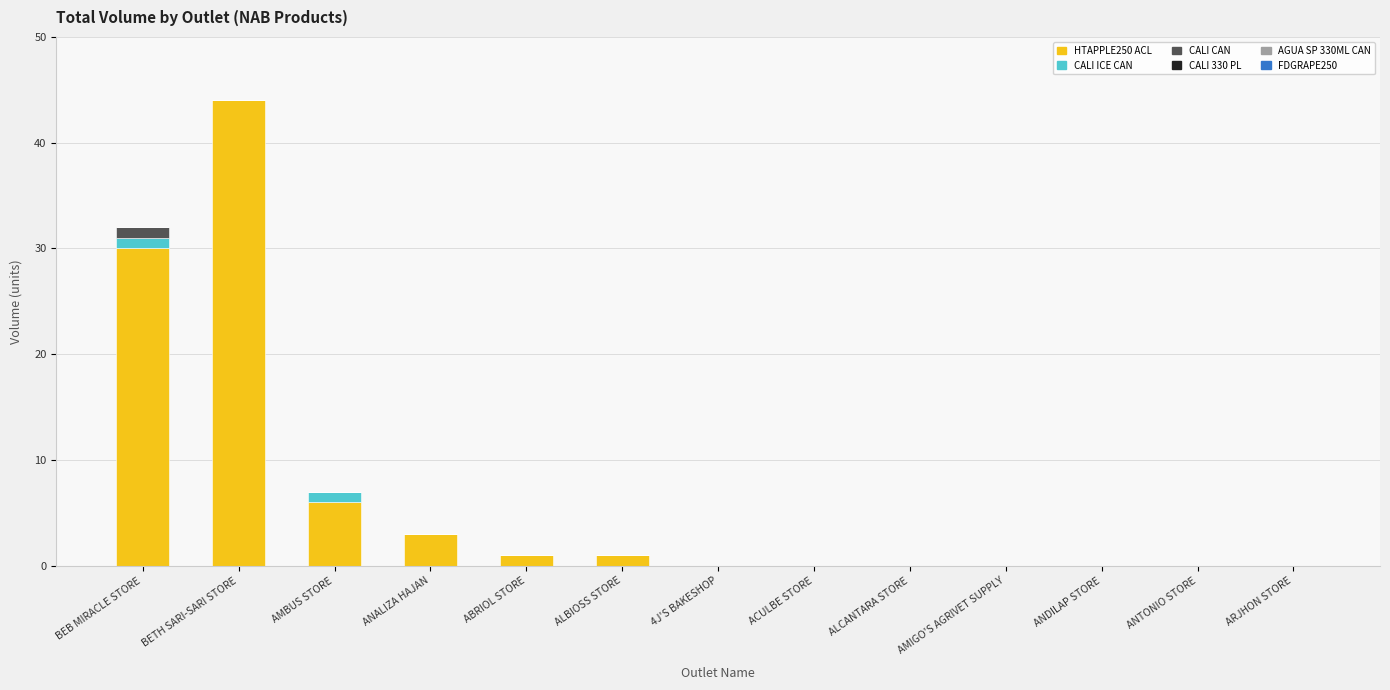

What is the sum of the HTAPPLE250 ACL values at ANTONIO STORE and BEB MIRACLE STORE?

30